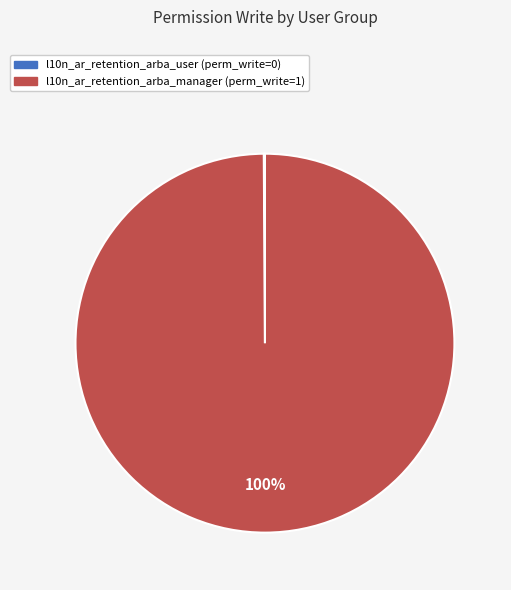

True or false: l10n_ar_retention_arba_manager accounts for 100% of the total.

True